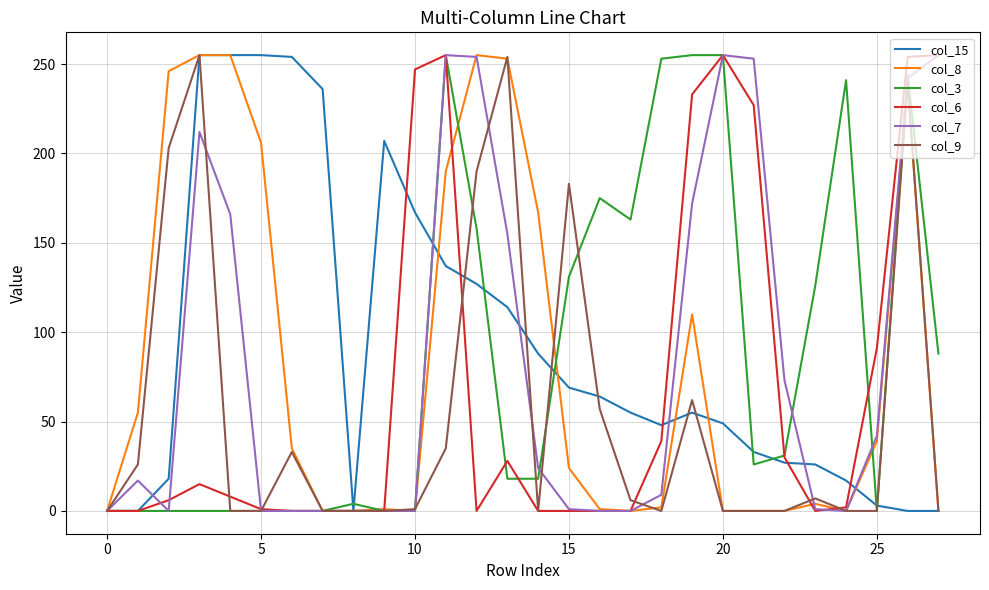

Where is col_9 nearest to the value 127?

15